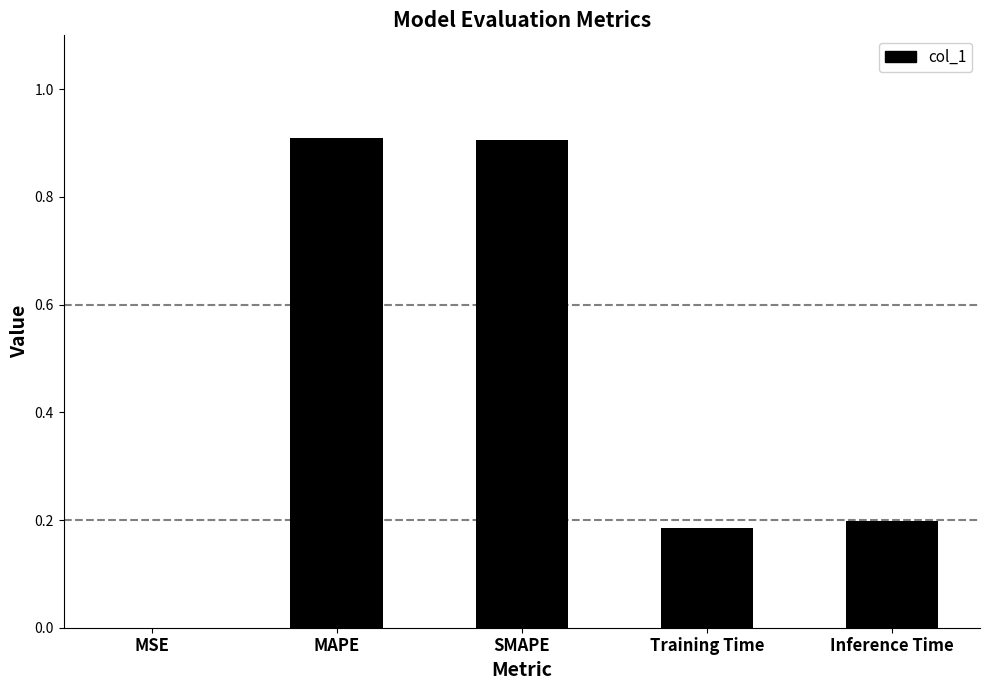

What is the greatest value displayed?

0.9